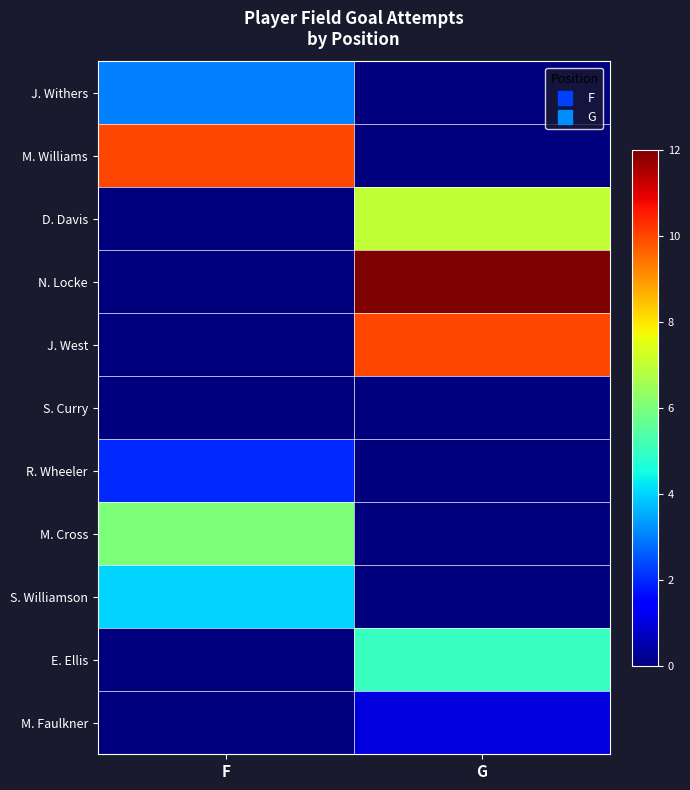

At G, list the series in order from largest to smallest.

N. Locke, J. West, D. Davis, E. Ellis, M. Faulkner, J. Withers, M. Williams, S. Curry, R. Wheeler, M. Cross, S. Williamson